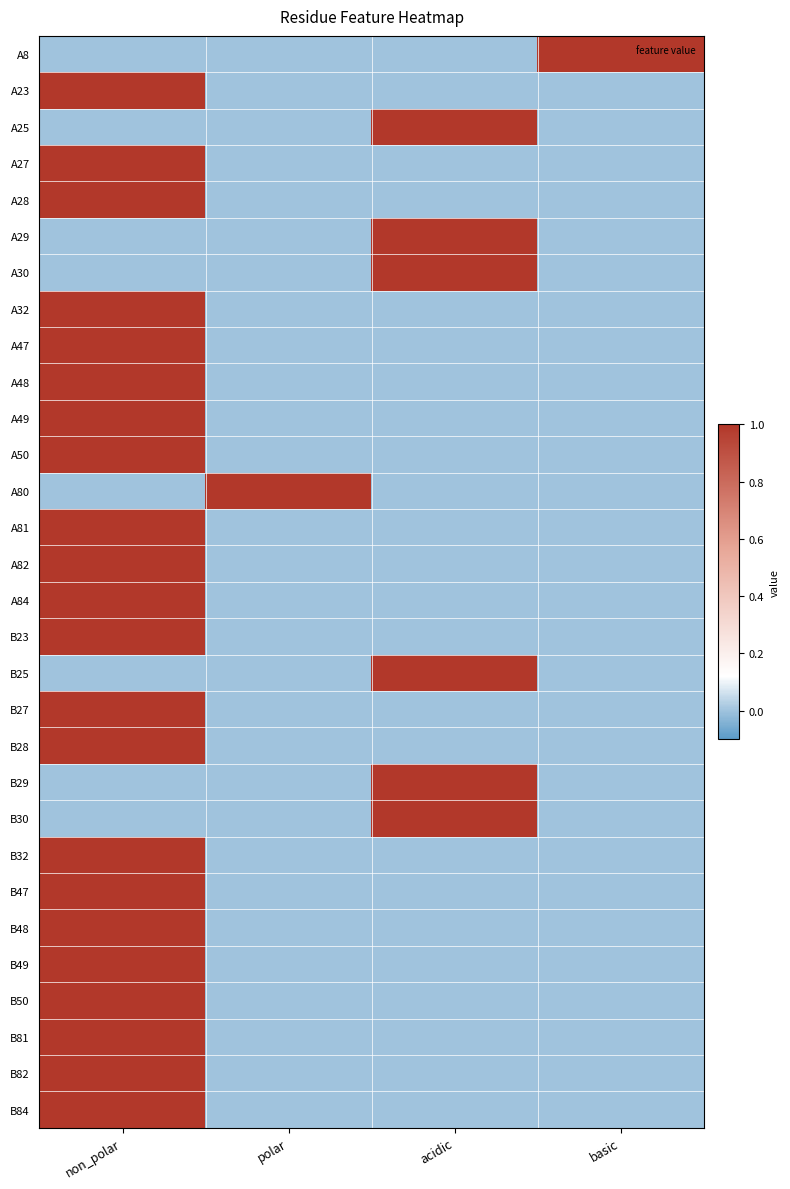

Which has a higher value, basic or non_polar?

basic